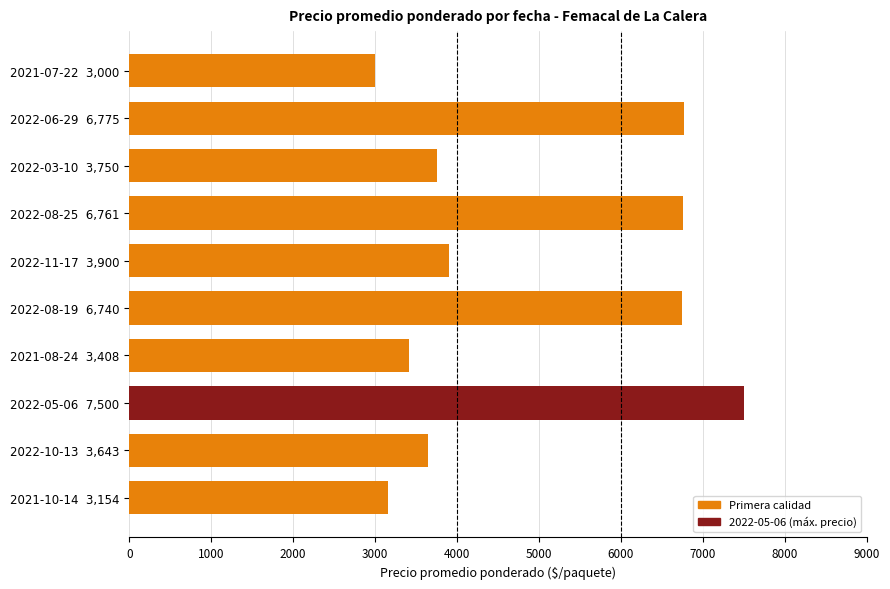

What is the ratio of the value at 2021-07-22  3,000 to the value at 2022-05-06  7,500?

0.4